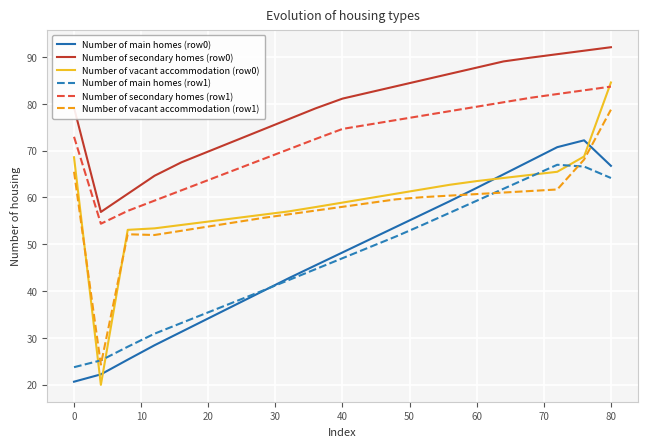

Which series has the widest spread of values?

Number of vacant accommodation (row0)